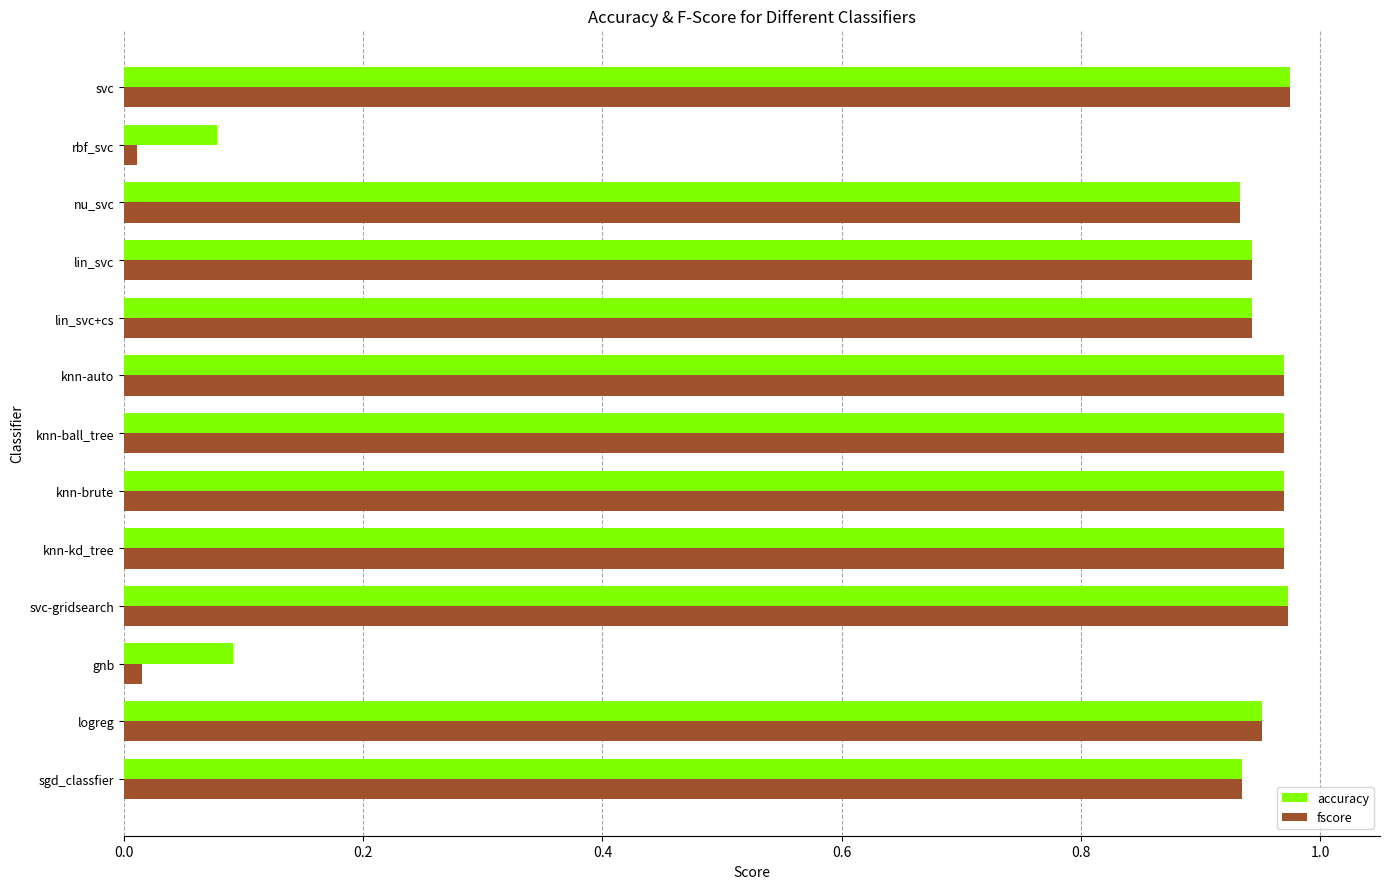

What are all the series names shown in the legend?

accuracy, fscore